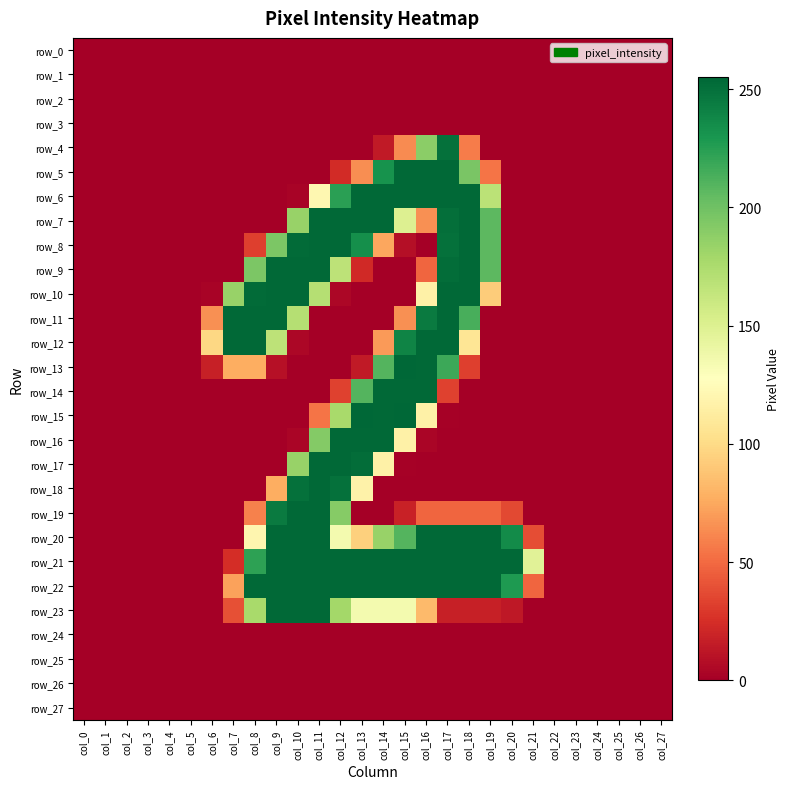

Reading left to right, extract all data points from this chart.

row_0: 0	0	0	0	0	0	0	0	0	0	0	0	0	0	0	0	0	0	0	0	0	0	0	0	0	0	0	0
row_1: 0	0	0	0	0	0	0	0	0	0	0	0	0	0	0	0	0	0	0	0	0	0	0	0	0	0	0	0
row_2: 0	0	0	0	0	0	0	0	0	0	0	0	0	0	0	0	0	0	0	0	0	0	0	0	0	0	0	0
row_3: 0	0	0	0	0	0	0	0	0	0	0	0	0	0	0	0	0	0	0	0	0	0	0	0	0	0	0	0
row_4: 0	0	0	0	0	0	0	0	0	0	0	0	0	0	14	63	189	250	57	0	0	0	0	0	0	0	0	0
row_5: 0	0	0	0	0	0	0	0	0	0	0	0	23	64	232	254	254	254	196	54	0	0	0	0	0	0	0	0
row_6: 0	0	0	0	0	0	0	0	0	0	2	121	224	254	254	254	254	254	254	168	0	0	0	0	0	0	0	0
row_7: 0	0	0	0	0	0	0	0	0	0	184	254	254	254	254	150	65	251	254	207	0	0	0	0	0	0	0	0
row_8: 0	0	0	0	0	0	0	0	32	195	253	254	254	234	74	8	0	250	254	207	0	0	0	0	0	0	0	0
row_9: 0	0	0	0	0	0	0	0	195	254	254	254	167	22	0	0	48	252	254	207	0	0	0	0	0	0	0	0
row_10: 0	0	0	0	0	0	2	184	253	254	254	171	4	0	0	0	116	254	254	92	0	0	0	0	0	0	0	0
row_11: 0	0	0	0	0	0	65	254	254	254	171	0	0	0	0	65	245	254	214	0	0	0	0	0	0	0	0	0
row_12: 0	0	0	0	0	0	98	254	254	167	4	0	0	0	69	240	254	254	107	0	0	0	0	0	0	0	0	0
row_13: 0	0	0	0	0	0	17	77	77	9	0	0	0	14	210	255	254	218	32	0	0	0	0	0	0	0	0	0
row_14: 0	0	0	0	0	0	0	0	0	0	0	0	33	210	254	254	254	33	0	0	0	0	0	0	0	0	0	0
row_15: 0	0	0	0	0	0	0	0	0	0	0	54	177	255	254	255	116	1	0	0	0	0	0	0	0	0	0	0
row_16: 0	0	0	0	0	0	0	0	0	0	3	192	254	254	254	116	3	0	0	0	0	0	0	0	0	0	0	0
row_17: 0	0	0	0	0	0	0	0	0	0	184	254	254	252	116	1	0	0	0	0	0	0	0	0	0	0	0	0
row_18: 0	0	0	0	0	0	0	0	0	77	250	254	250	117	0	0	0	0	0	0	0	0	0	0	0	0	0	0
row_19: 0	0	0	0	0	0	0	0	59	245	254	254	191	0	0	18	48	48	48	48	36	0	0	0	0	0	0	0
row_20: 0	0	0	0	0	0	0	0	120	254	254	254	135	94	184	210	254	254	254	254	236	38	0	0	0	0	0	0
row_21: 0	0	0	0	0	0	0	24	223	254	254	254	254	254	254	254	254	254	254	254	254	147	0	0	0	0	0	0
row_22: 0	0	0	0	0	0	0	72	254	254	254	254	254	254	254	254	254	254	254	254	228	48	0	0	0	0	0	0
row_23: 0	0	0	0	0	0	0	39	177	254	254	254	179	135	135	135	83	17	17	17	13	0	0	0	0	0	0	0
row_24: 0	0	0	0	0	0	0	0	0	0	0	0	0	0	0	0	0	0	0	0	0	0	0	0	0	0	0	0
row_25: 0	0	0	0	0	0	0	0	0	0	0	0	0	0	0	0	0	0	0	0	0	0	0	0	0	0	0	0
row_26: 0	0	0	0	0	0	0	0	0	0	0	0	0	0	0	0	0	0	0	0	0	0	0	0	0	0	0	0
row_27: 0	0	0	0	0	0	0	0	0	0	0	0	0	0	0	0	0	0	0	0	0	0	0	0	0	0	0	0